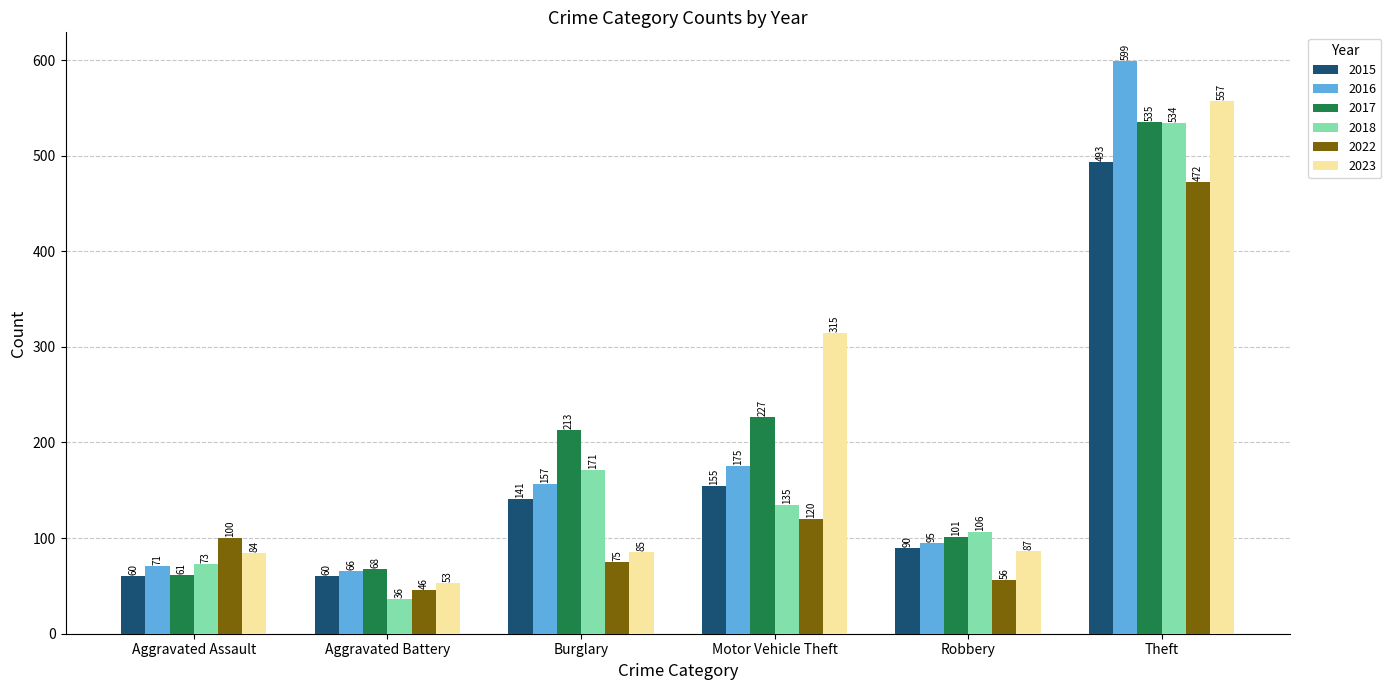

What position from the right is Theft?

1